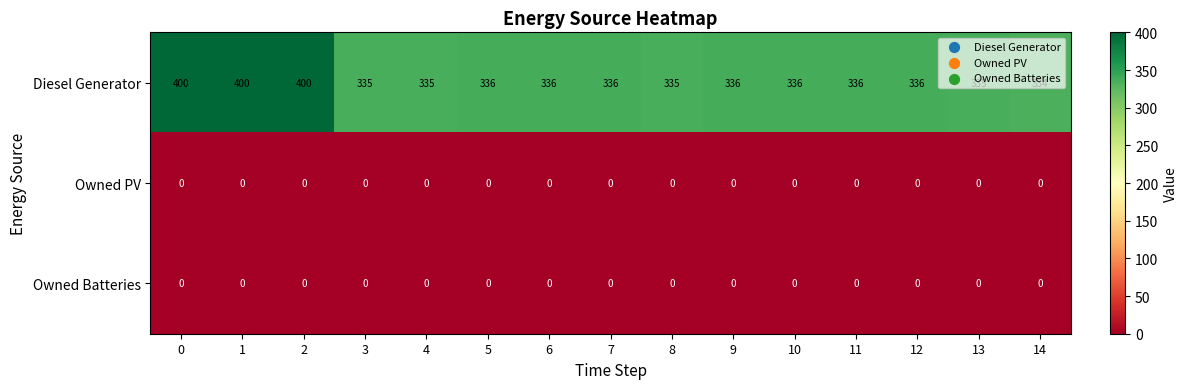

The value of Owned Batteries at 13 is 0. True or false?

True